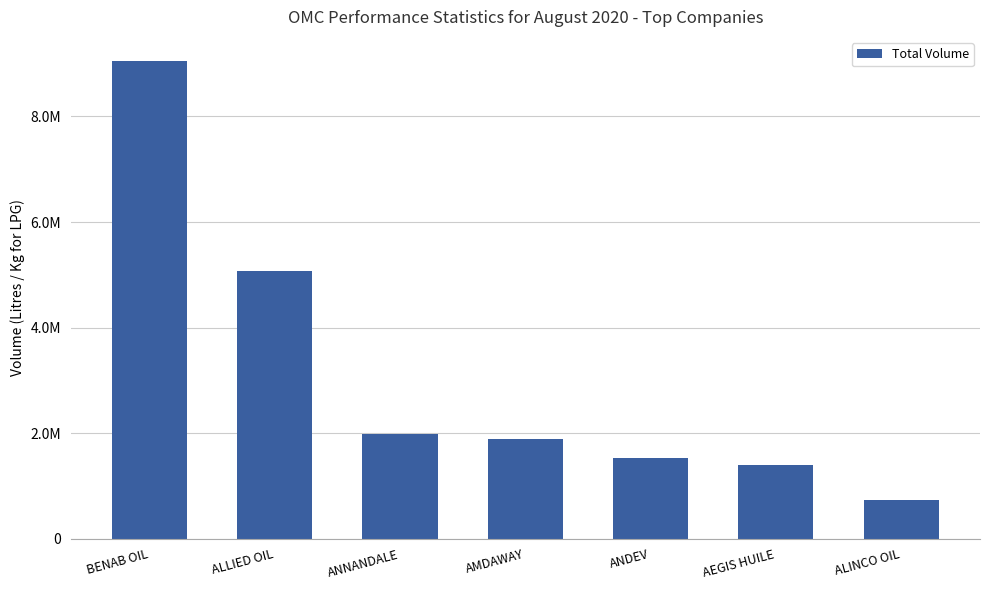

Reading left to right, list all the values displayed in this chart.

9054370	5077000	1990160	1881000	1525440	1404000	742500